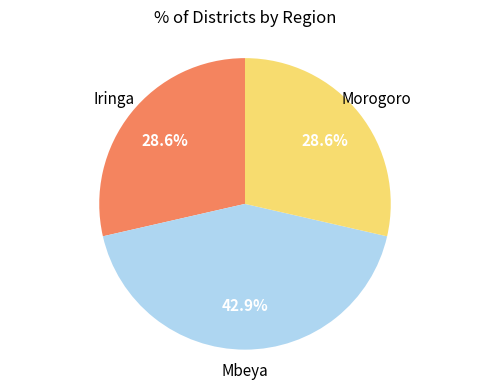

Is there any slice that represents more than half of the pie?

No